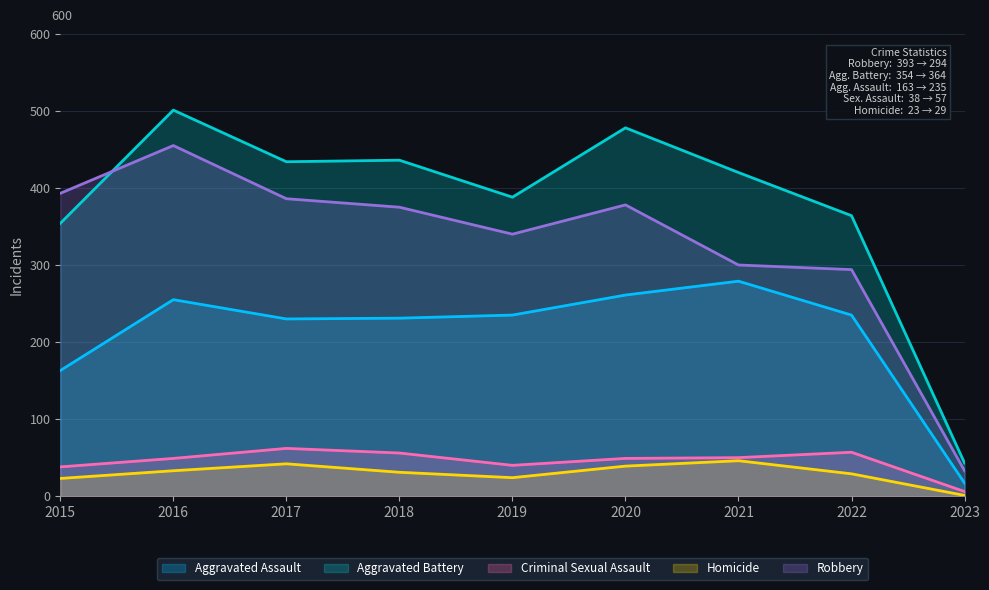

Reading left to right, extract all data points from this chart.

Aggravated Assault: 163	255	230	231	235	261	279	235	17
Aggravated Battery: 354	501	434	436	388	478	420	364	43
Criminal Sexual Assault: 38	49	62	56	40	49	50	57	6
Homicide: 23	33	42	31	24	39	46	29	1
Robbery: 393	455	386	375	340	378	300	294	33